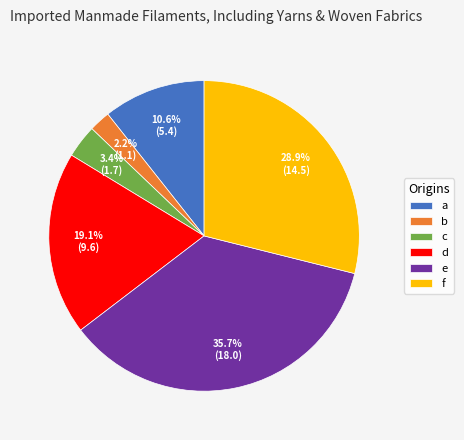

To the nearest percent, what is the difference between the c and d slice percentages?

16%